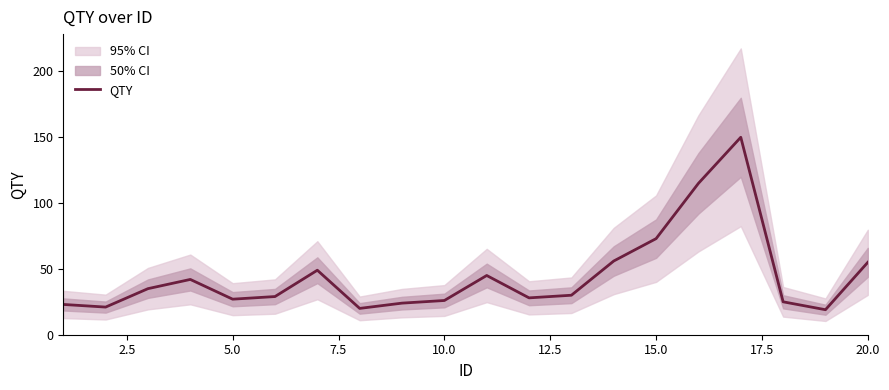

How many data points are less than 30?

10